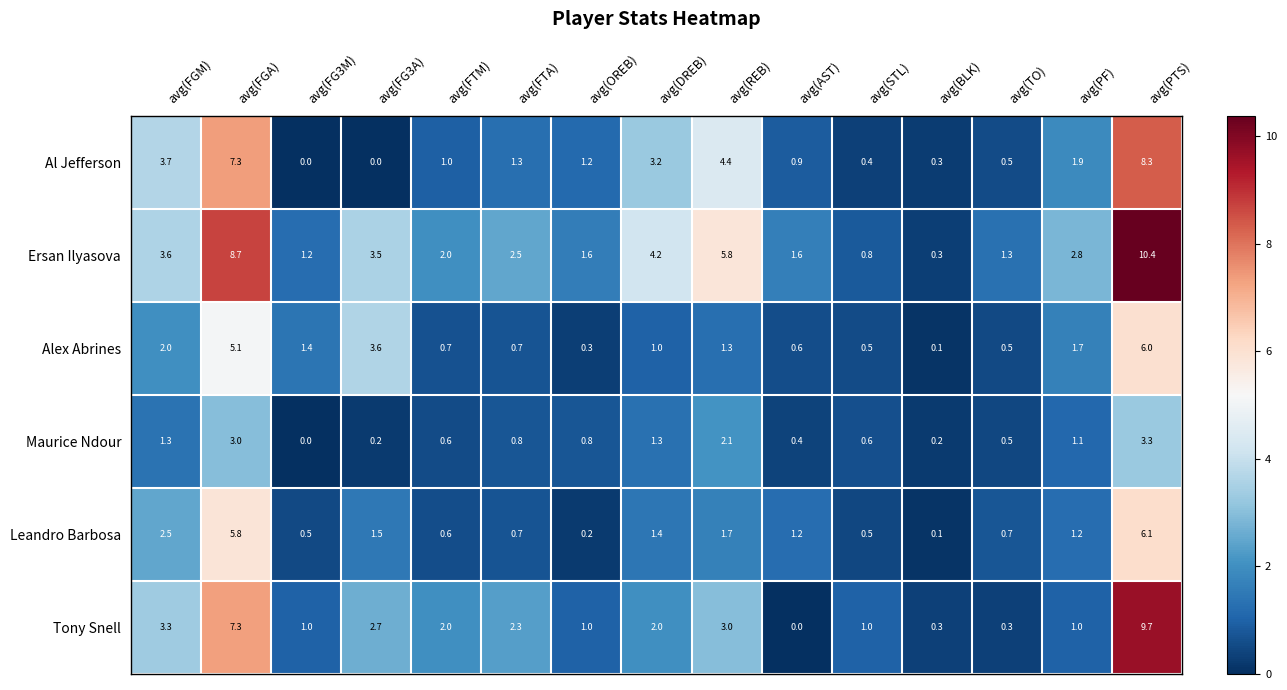

The value of Leandro Barbosa at avg(FTM) is 1.1. True or false?

False